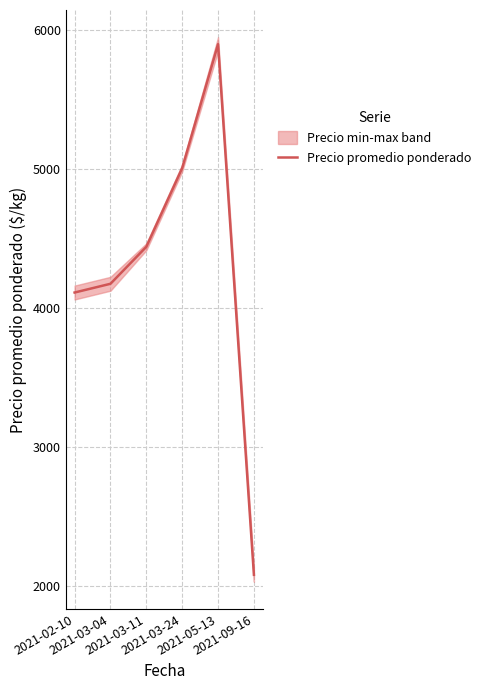

Reading left to right, what are all the values shown in this chart?

2021-02-10=4112	2021-03-04=4175	2021-03-11=4441	2021-03-24=5008	2021-05-13=5900	2021-09-16=2080